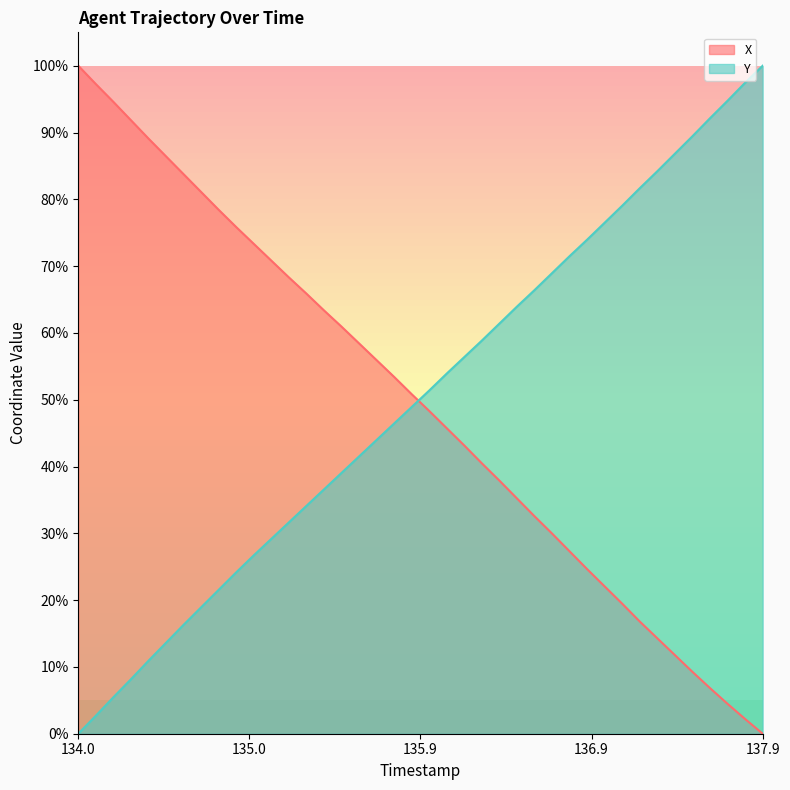

Which series ends up on top after the final intersection of X and Y?

Y